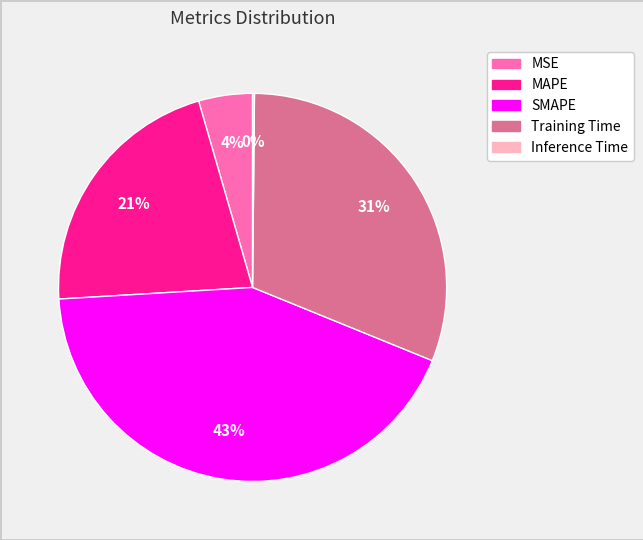

Does any single category account for the majority?

No